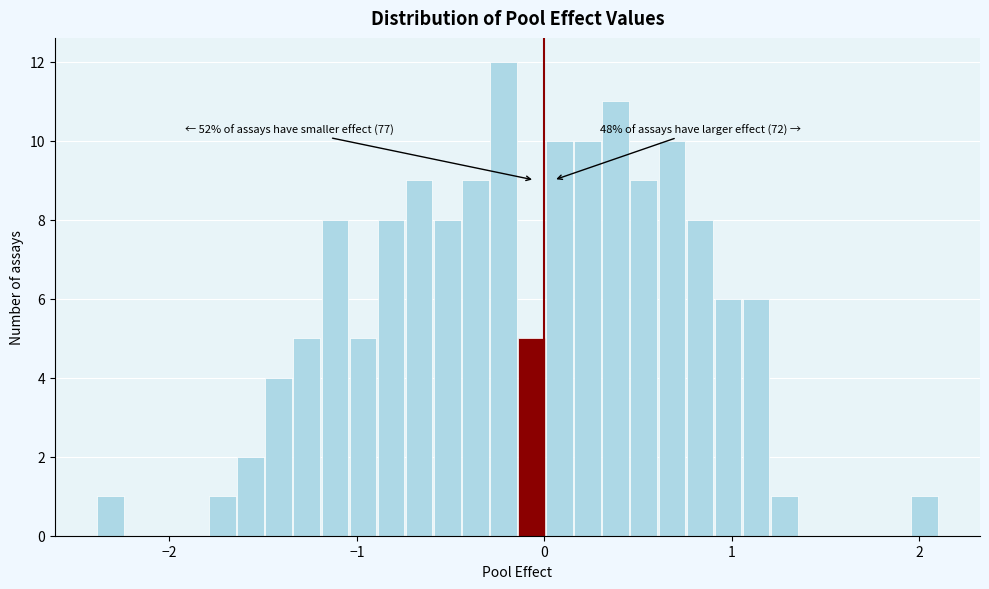

Read against the x-axis, roughly where is the centre of the tallest bar?

-0.2